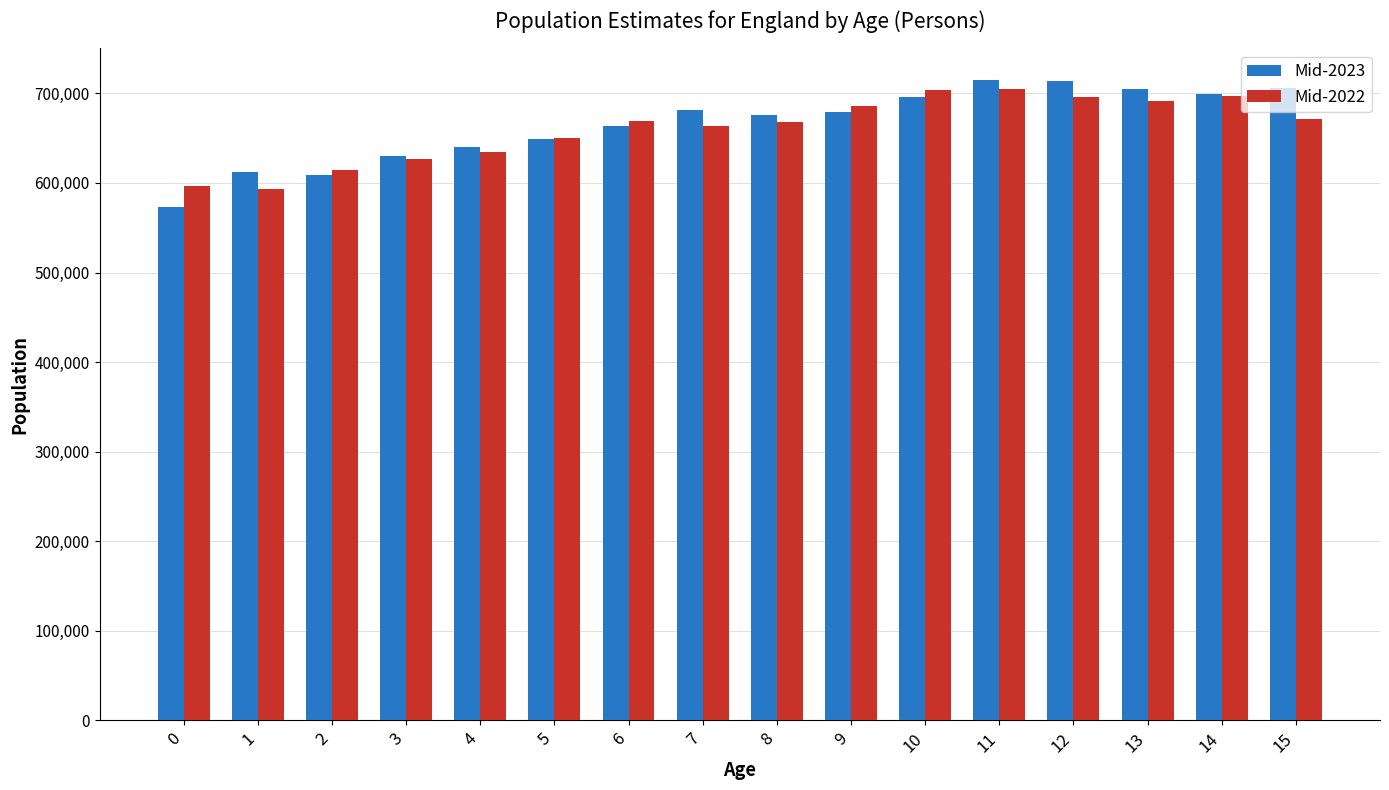

What is the value of the Mid-2023 bar at the 3rd from the left?

608924